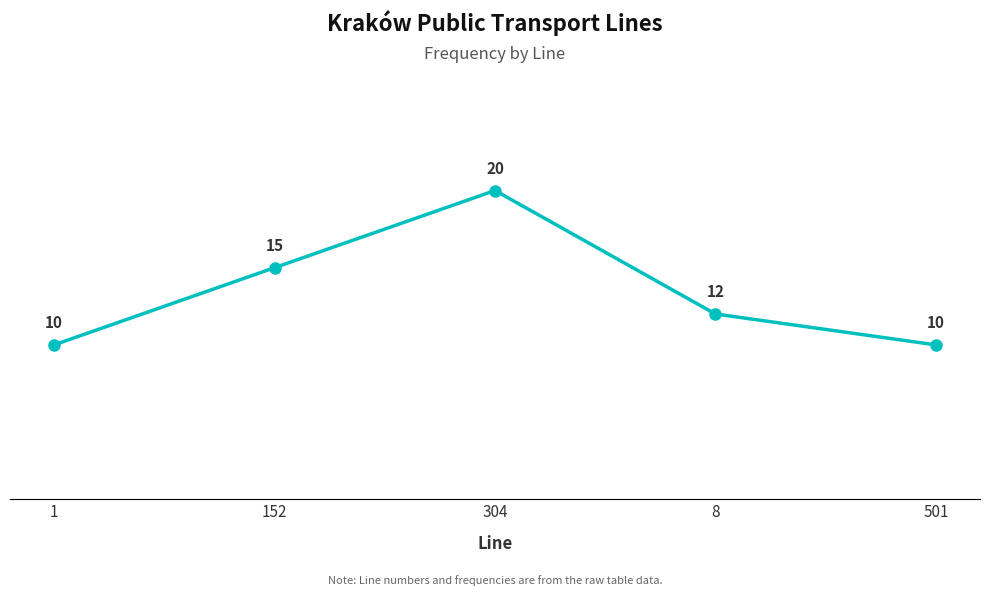

The value at 1 is 3. True or false?

False